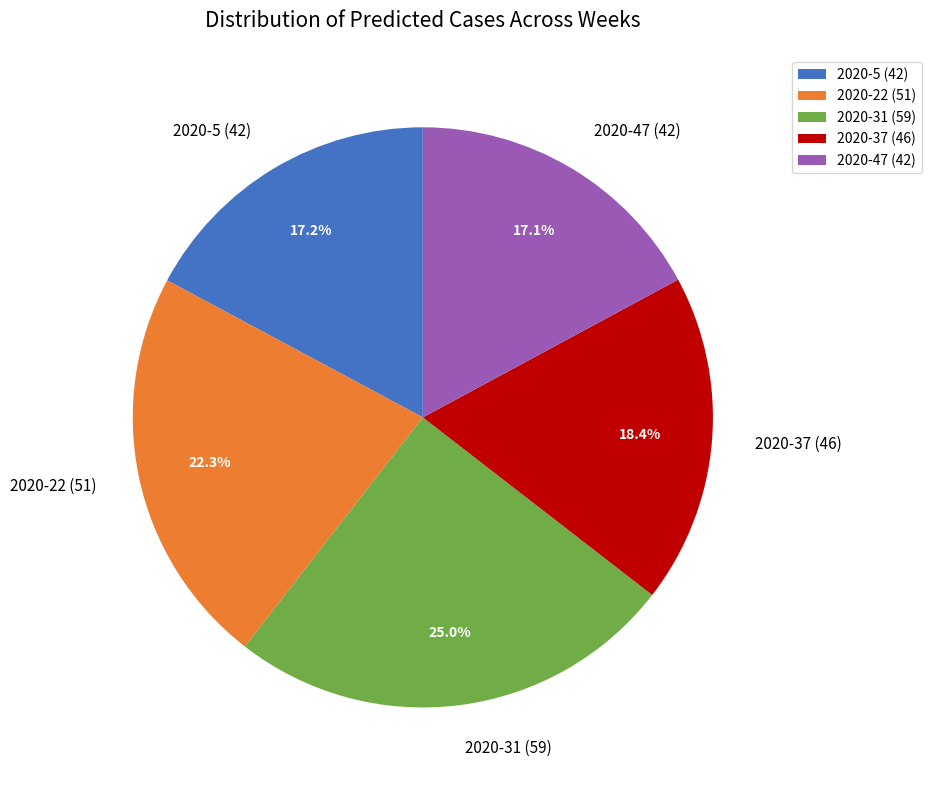

True or false: 2020-5 (42) accounts for 17% of the total.

True